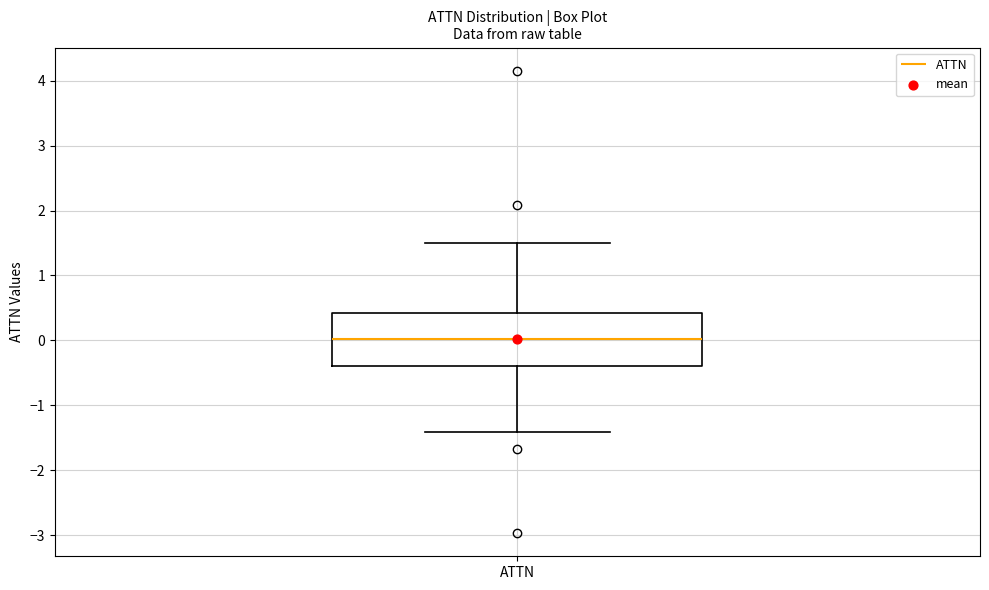

Transcribe this box plot: give where the median line is, the range the box spans, and where the two whiskers end, as read against the y-axis. The values are not printed on the chart, so give them approximately, as read against the axis.

median 0.0, box -0.4 to 0.4, whiskers -1.4 to 1.5